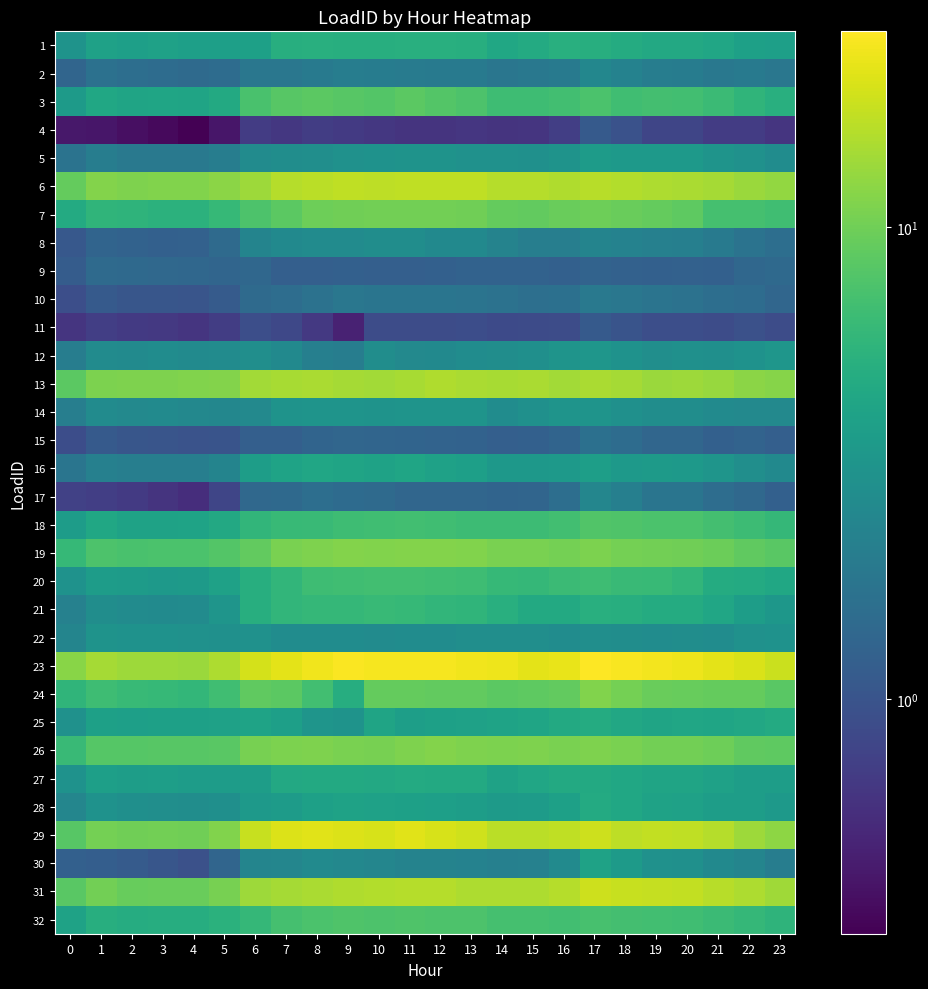

How many distinct data groups are displayed?

32